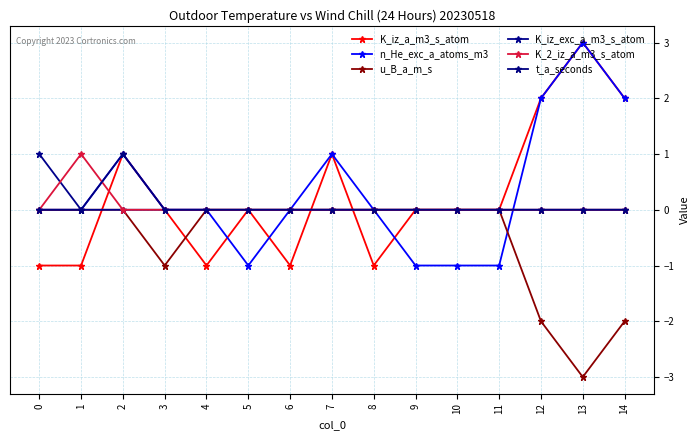

Where is the first local maximum for n_He_exc_a_atoms_m3?

2